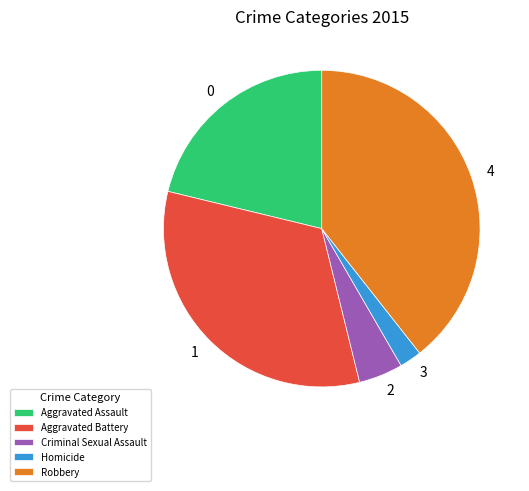

What is the smallest slice in the pie chart?

Homicide